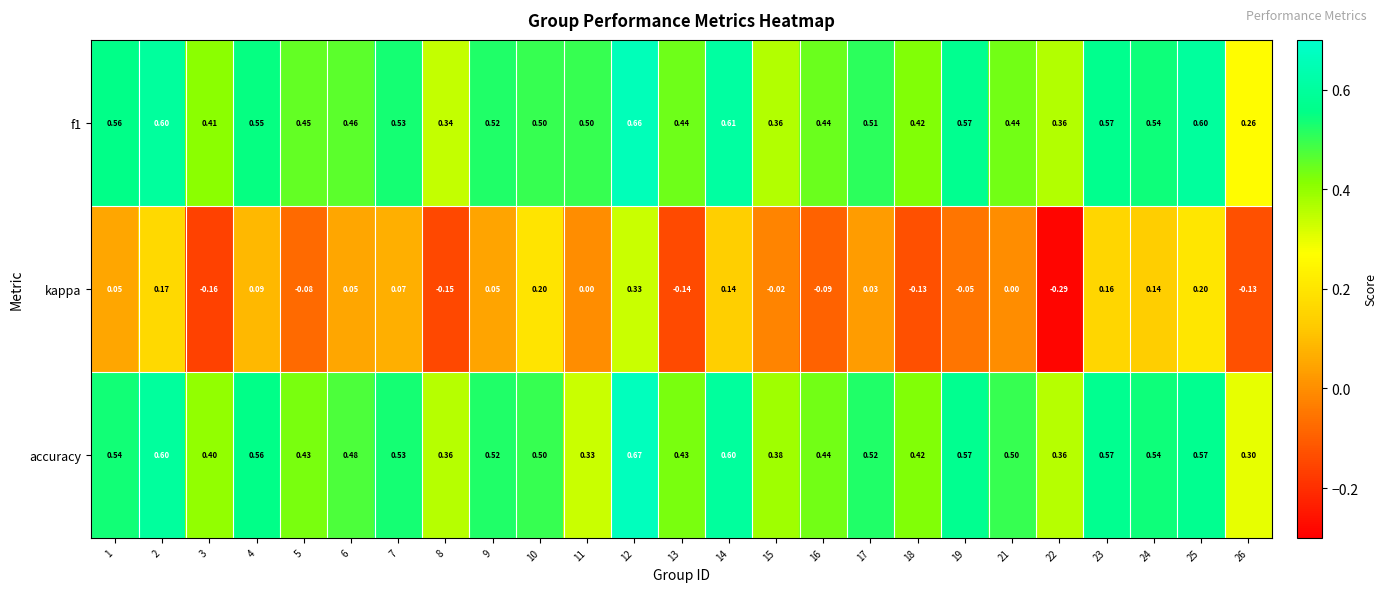

At how many categories does at least one series exceed 0?

25